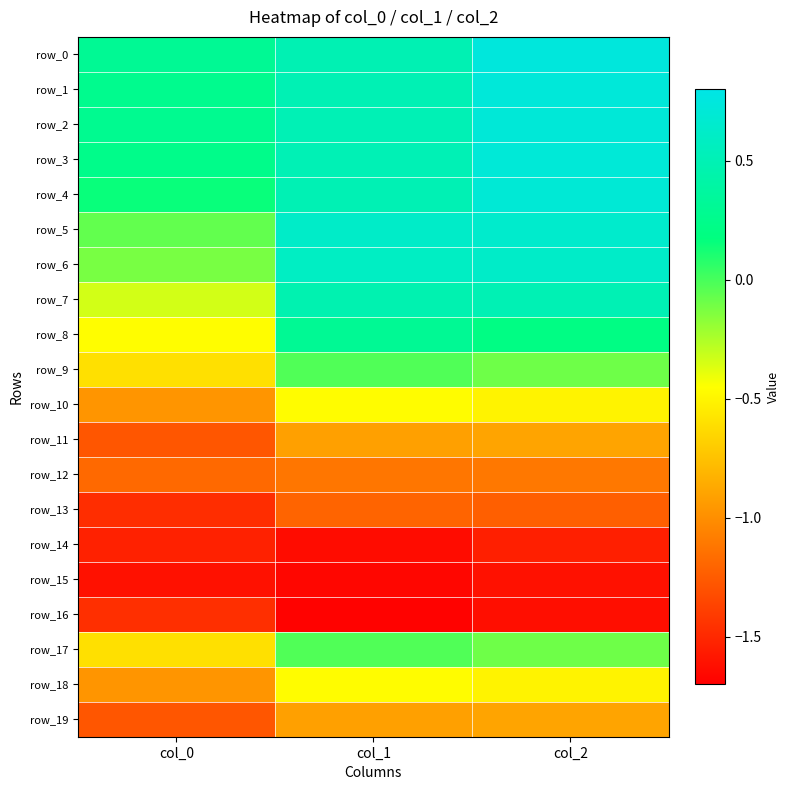

What is the lowest value of the row_14 series?

-1.6